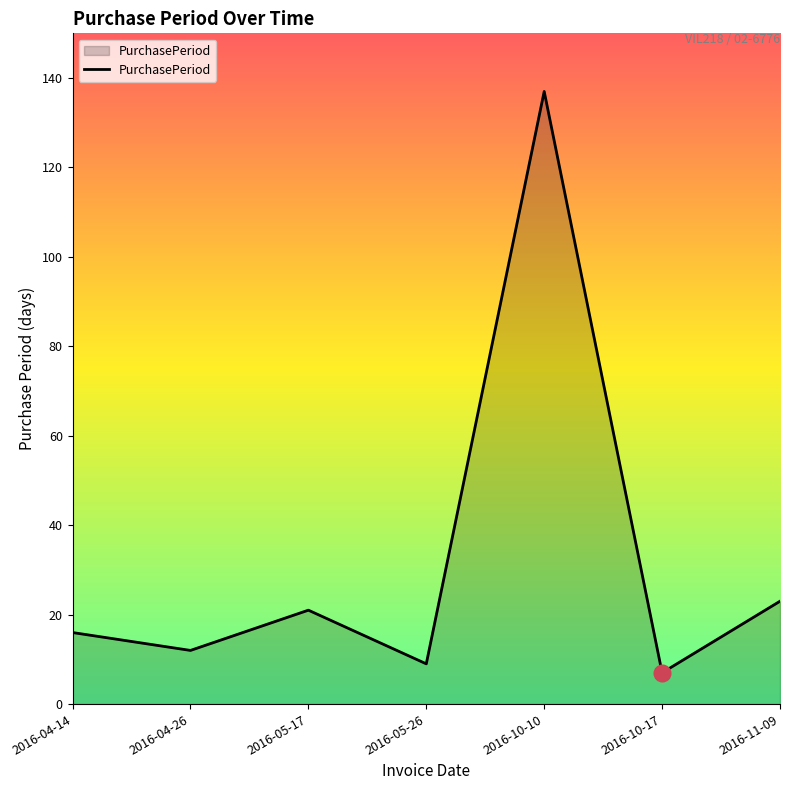

The chart shows a value of 23 at 2016-04-14. True or false?

False